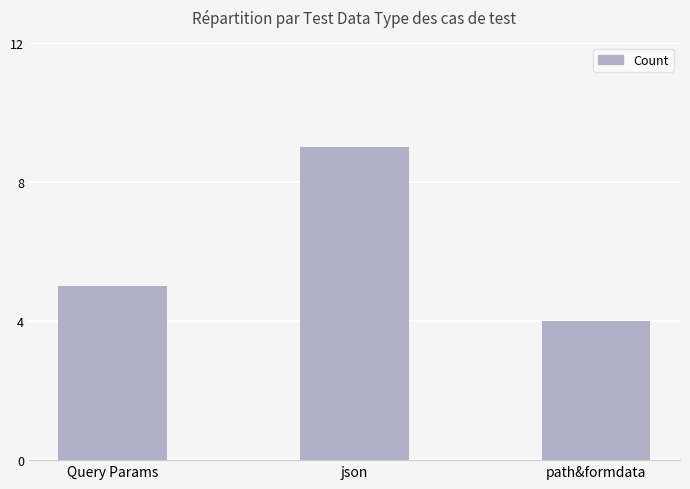

List the labels in order of value, smallest first.

path&formdata, Query Params, json